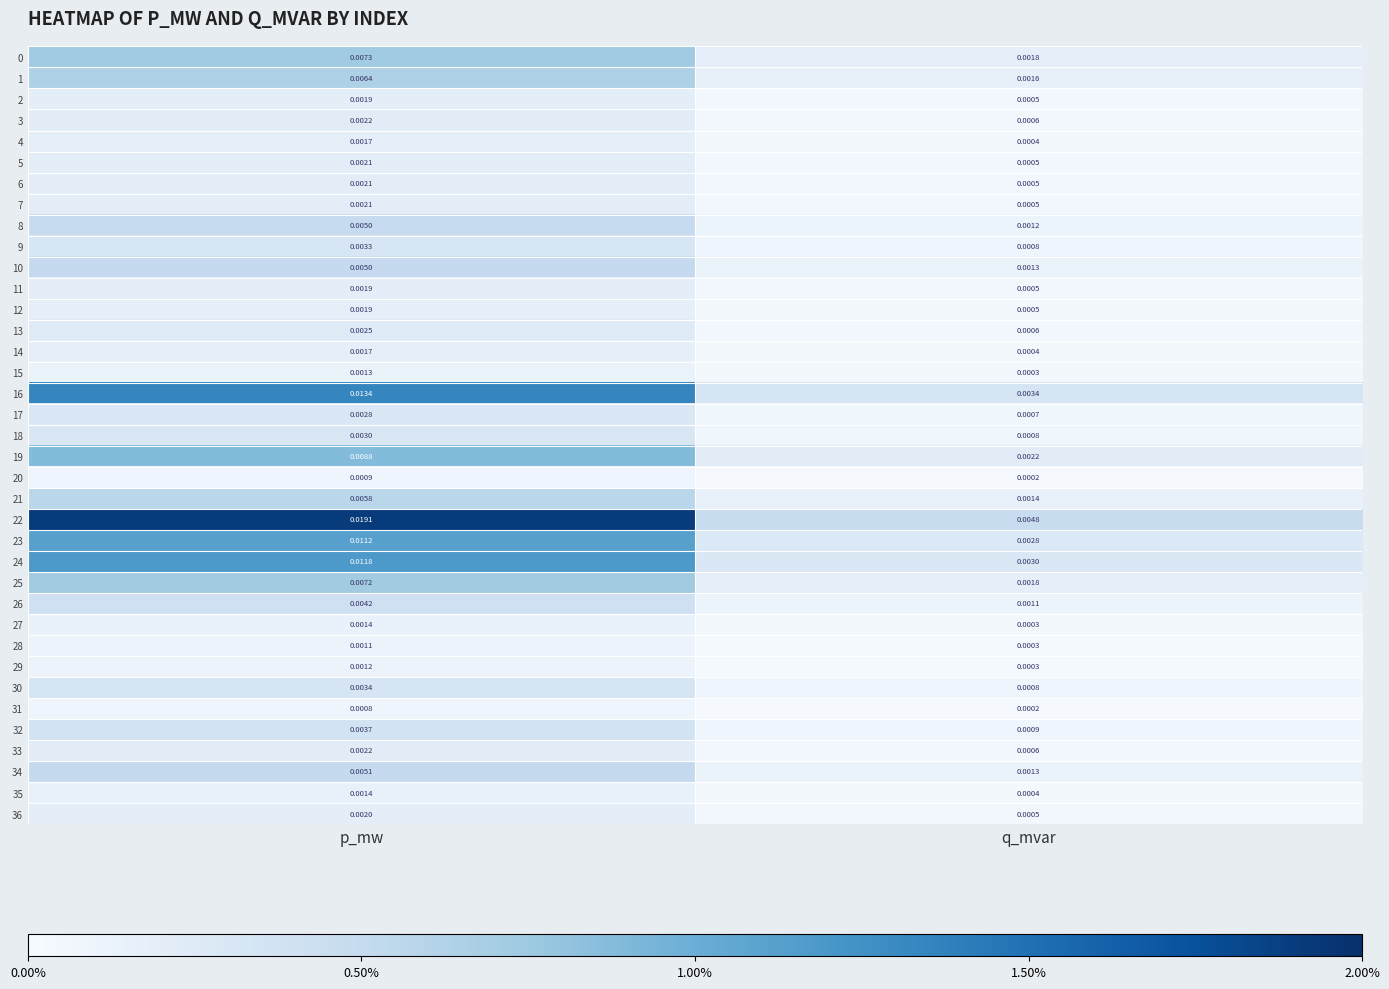

Which series changed the most between p_mw and q_mvar?

22